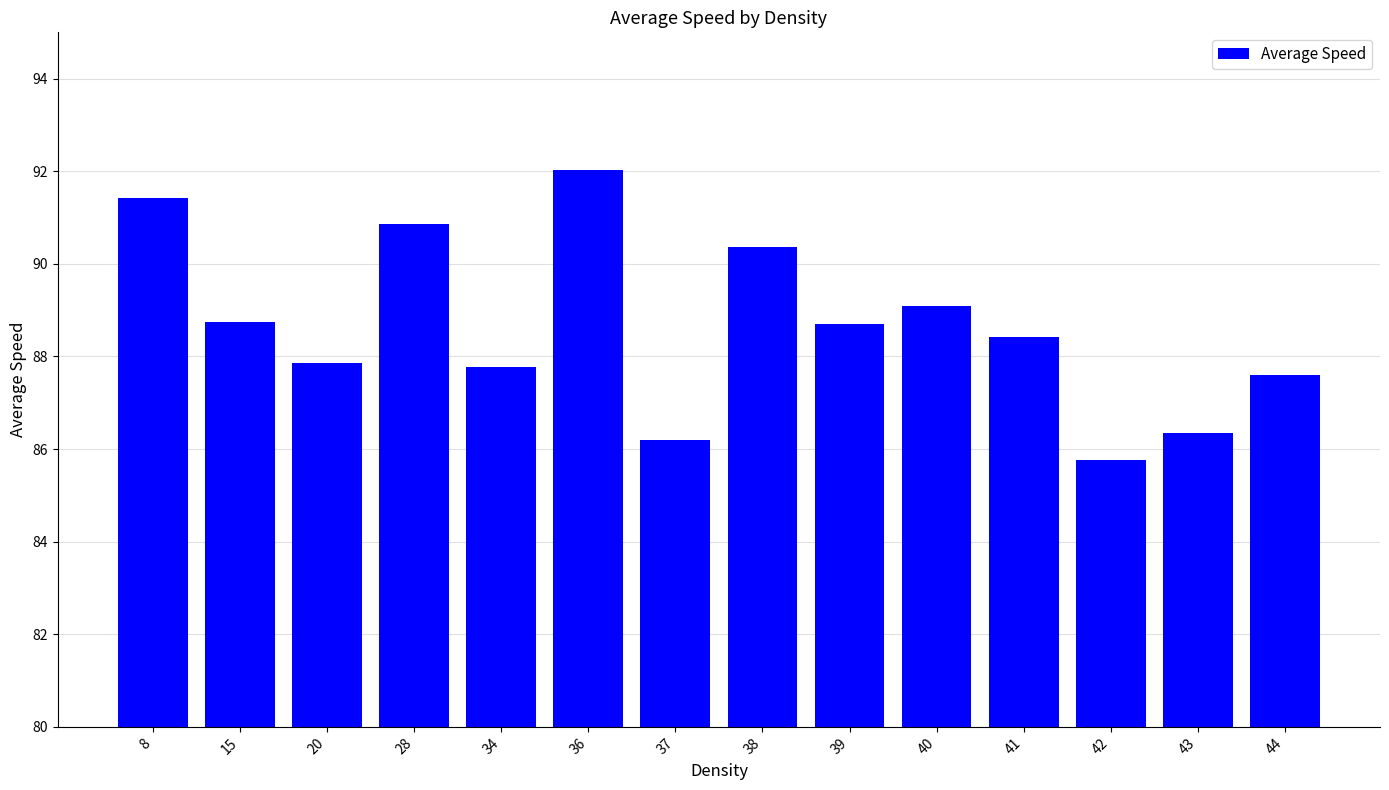

At which label does the data first exceed 88?

8